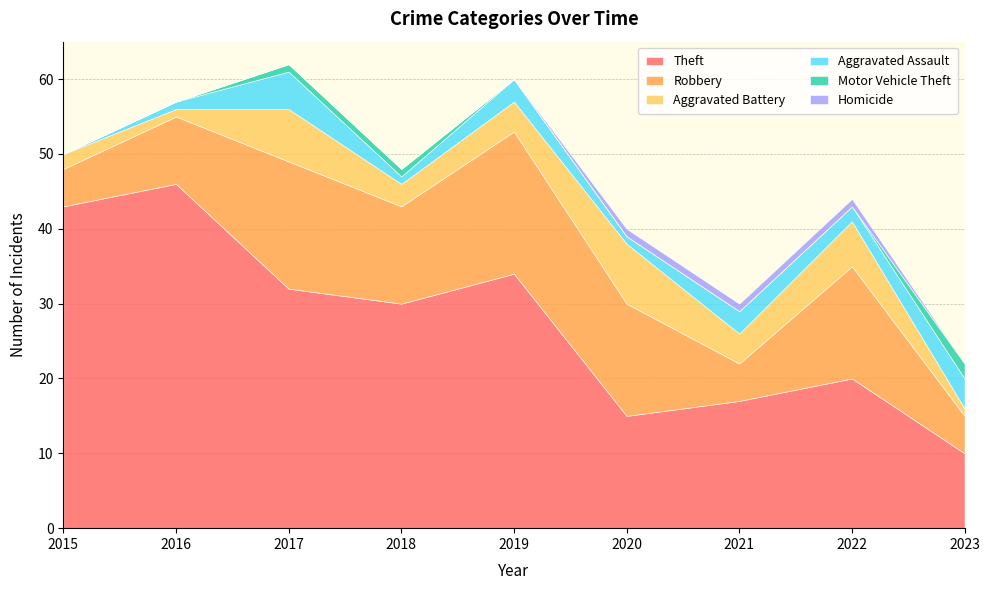

How many data points in Aggravated Battery are above 4?

3